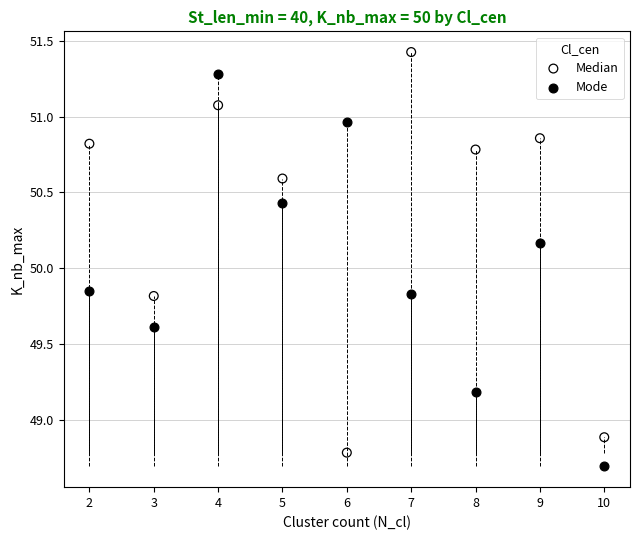

Which series contains the highest Y value?

Median